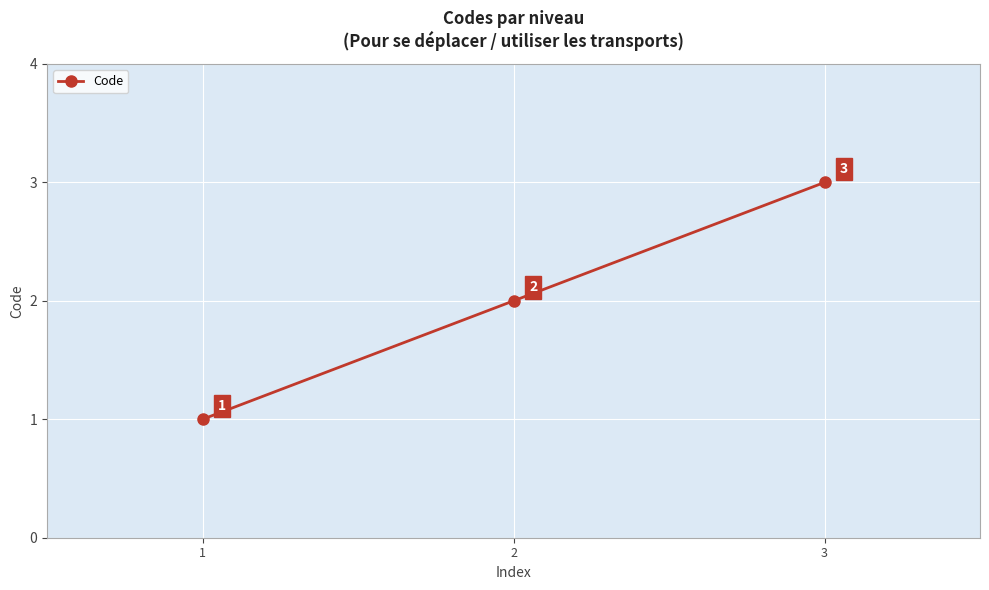

List the labels in order of value, largest first.

3, 2, 1